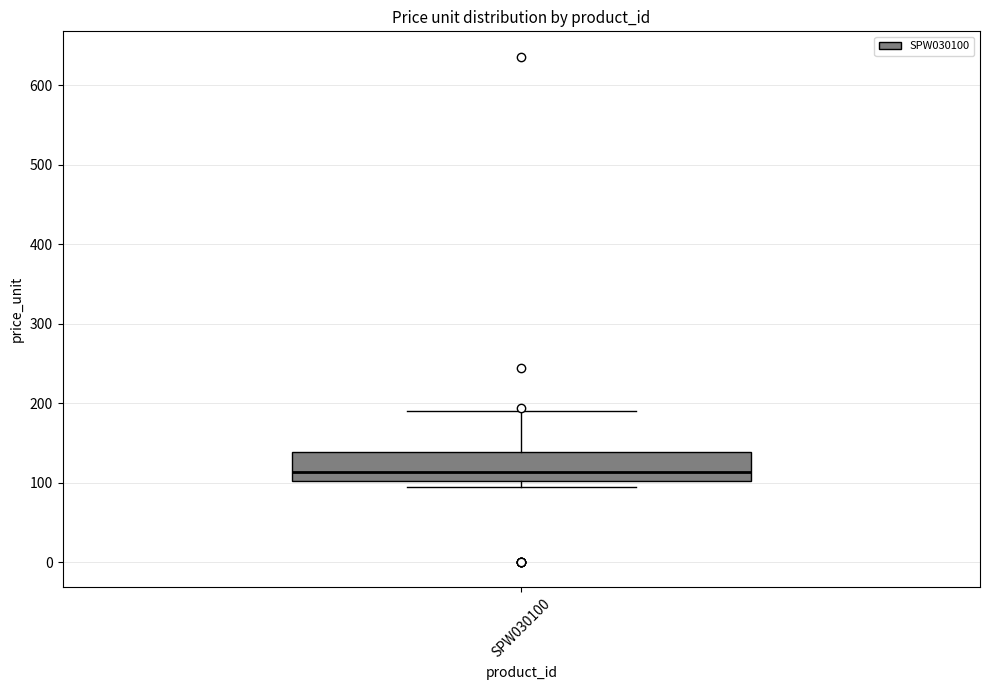

Where is the lower edge of the box for SPW030100 on the y-axis? The values are not printed on the chart, so give them approximately, as read against the axis.

100